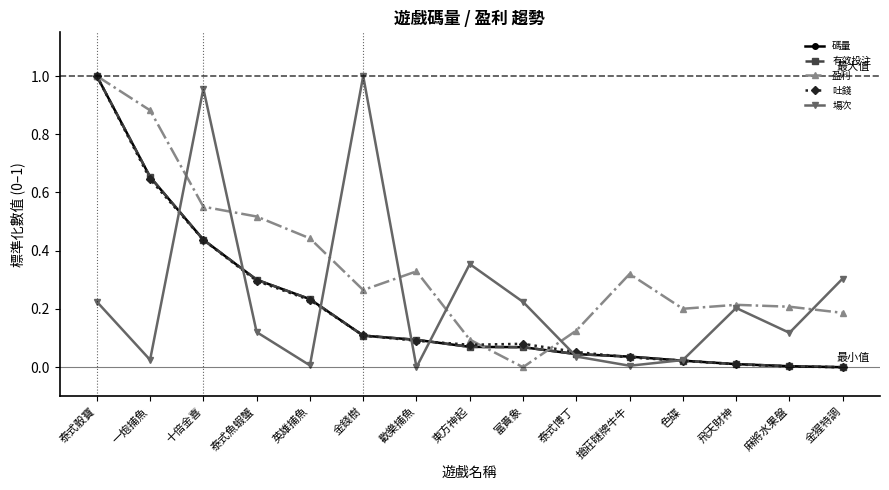

Is this an area chart (filled region under the line)?

No